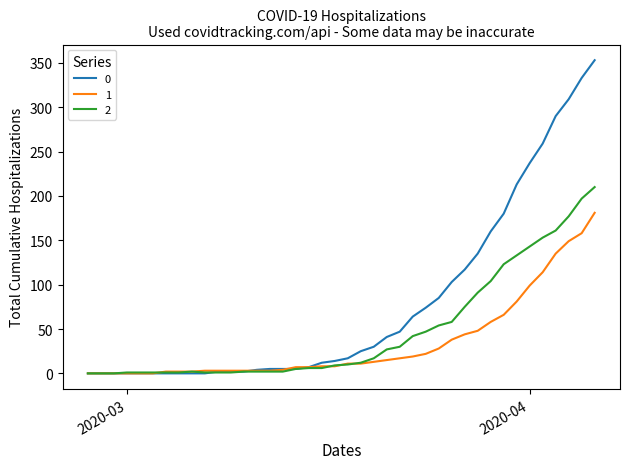

Rank the series by their average value, from lowest to highest.

1, 2, 0